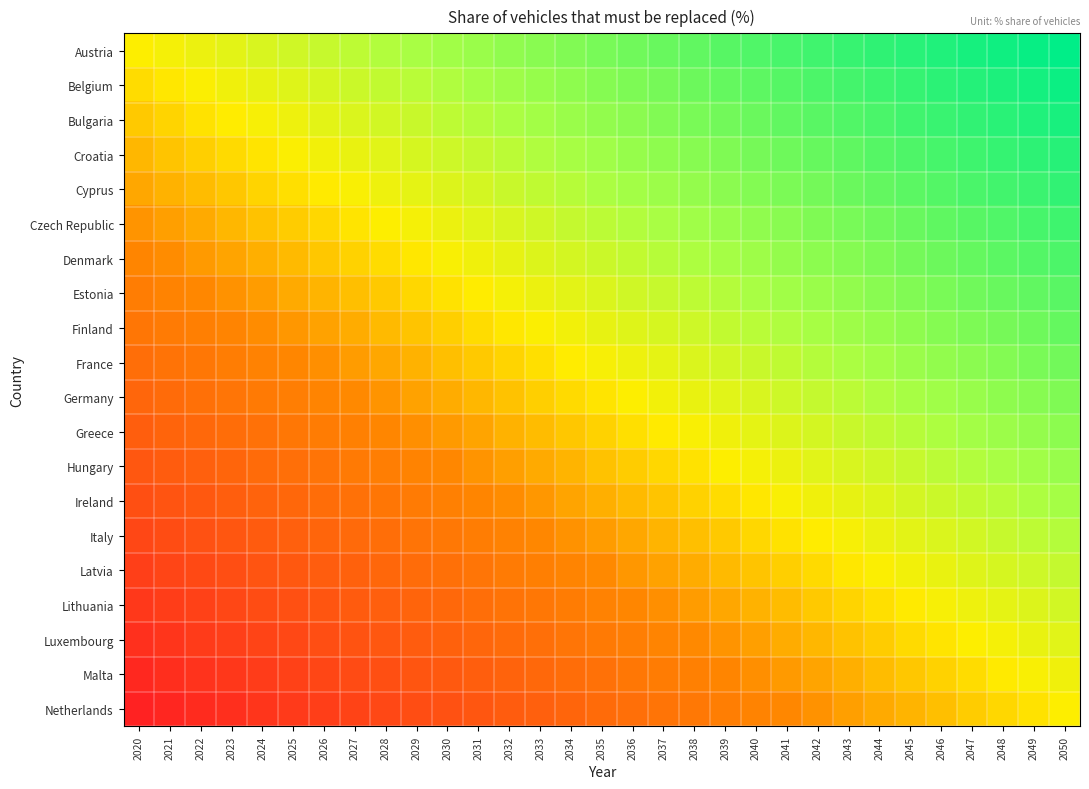

Which category has the highest value across all series?

2050